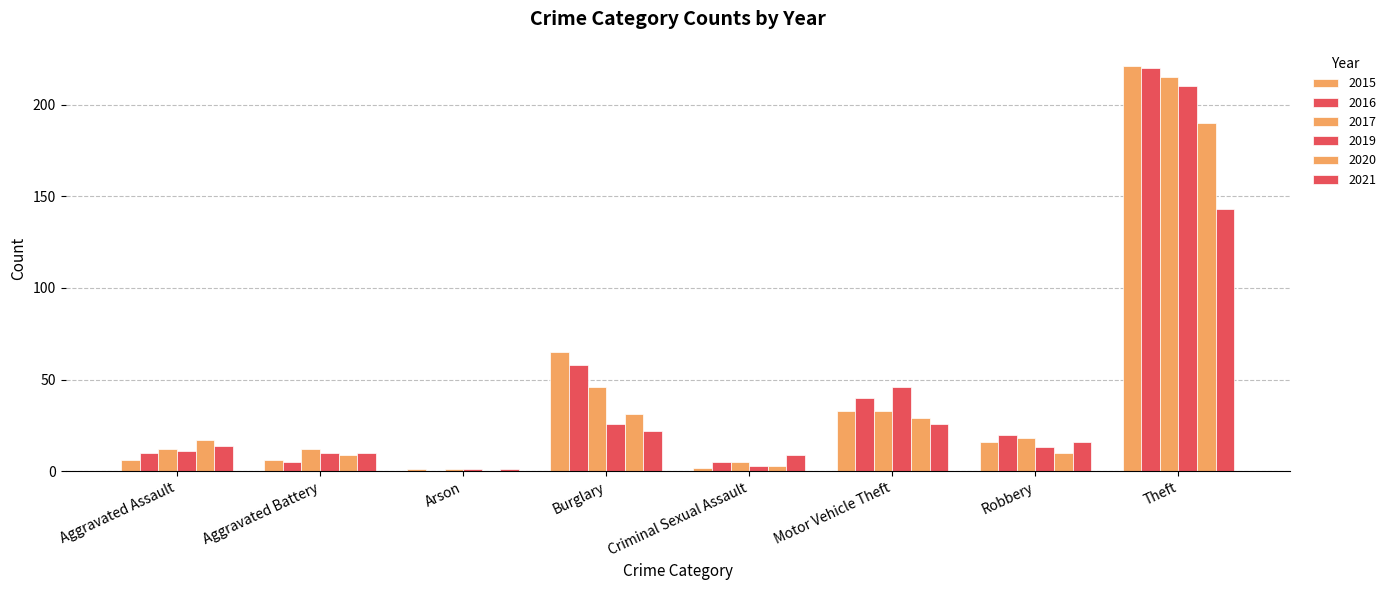

How many values in 2016 are above zero?

7